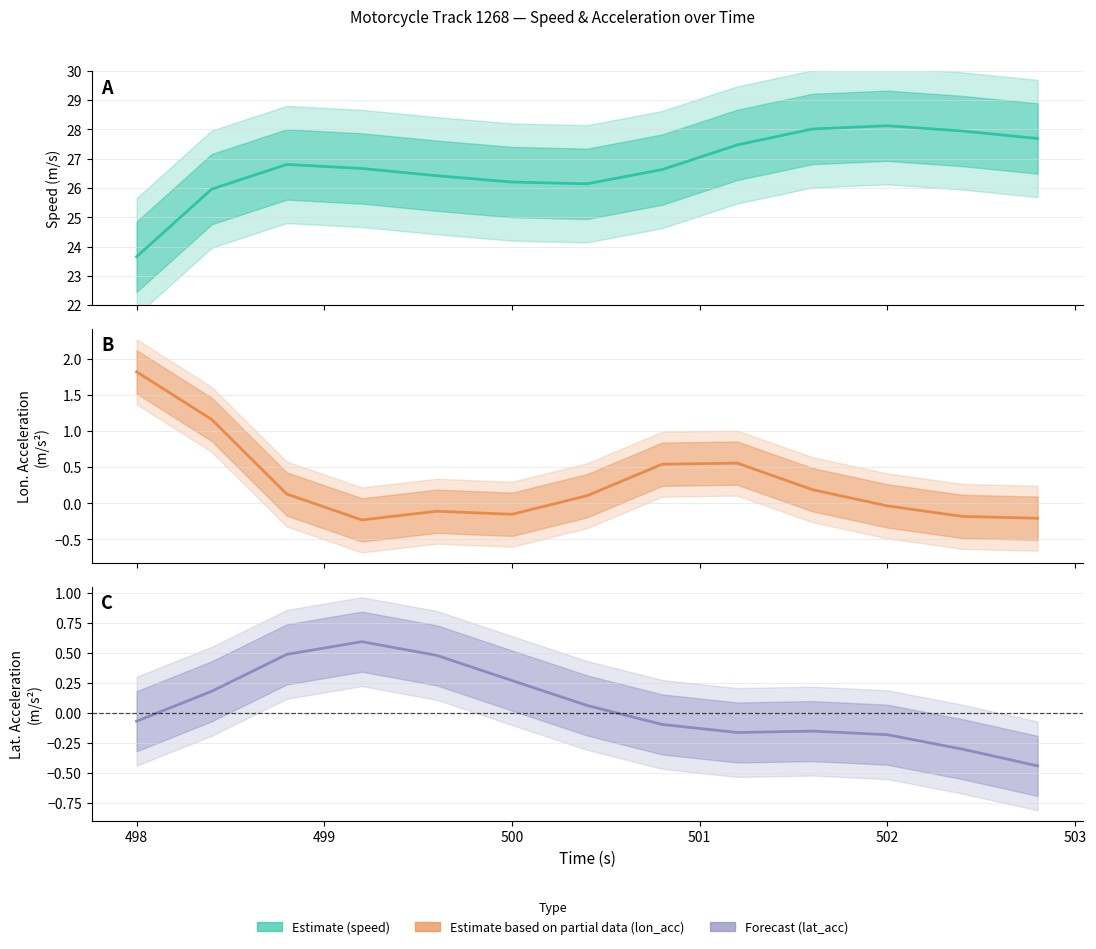

What is the difference between the highest and lowest values at 501?

26.5